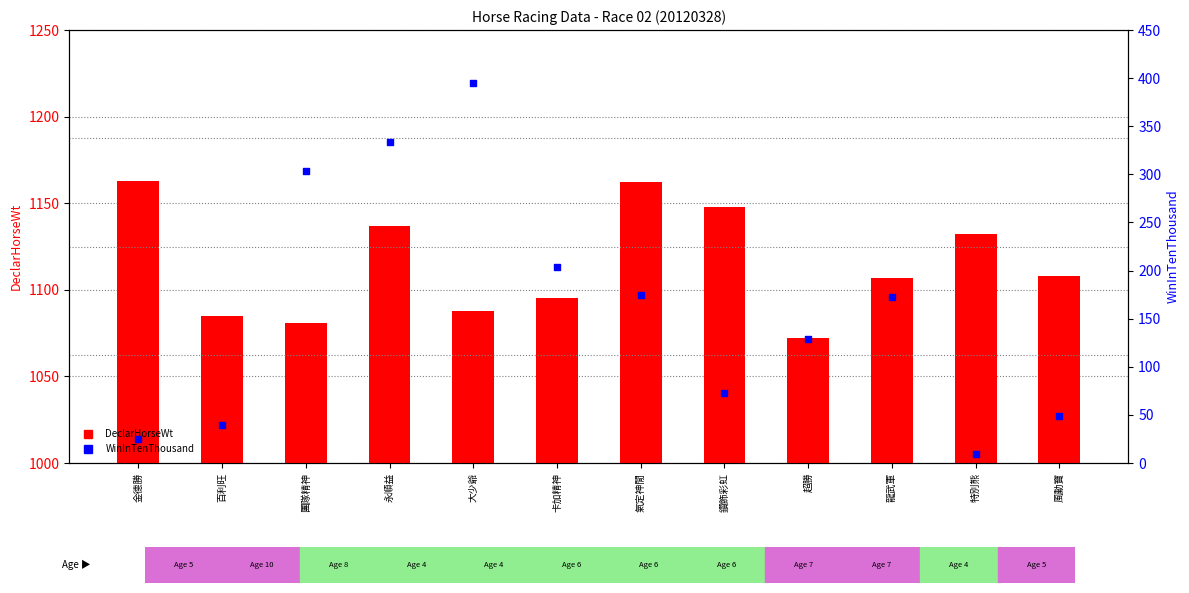

What are all the series names shown in the legend?

DeclarHorseWt, WinInTenThousand